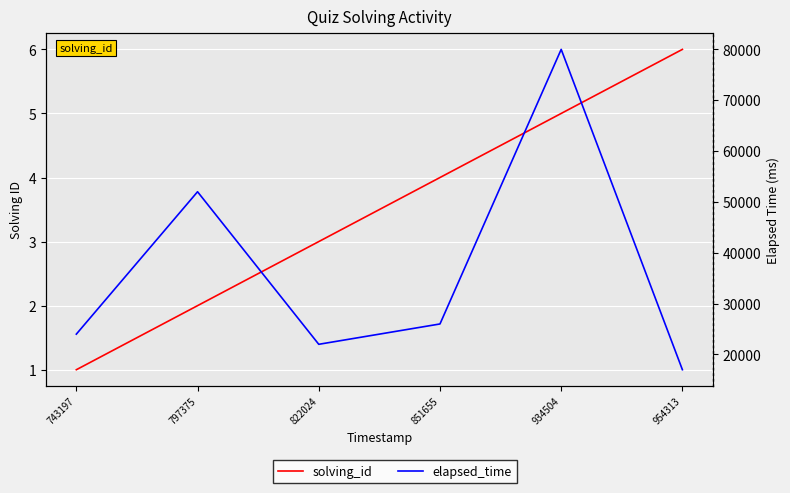

True or false: elapsed_time and solving_id cross at least once.

False